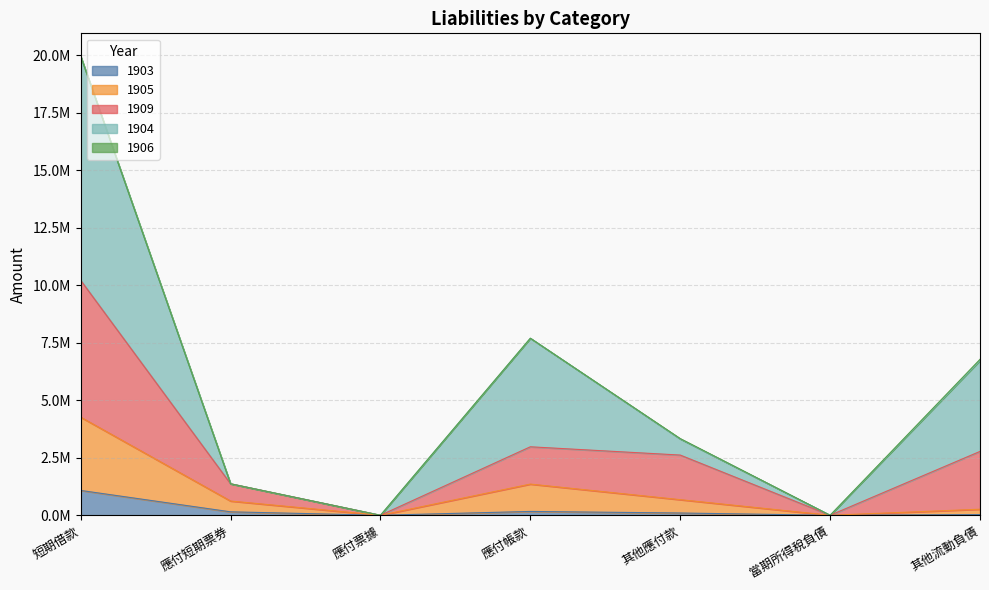

What is the maximum value for 1909?

10220368